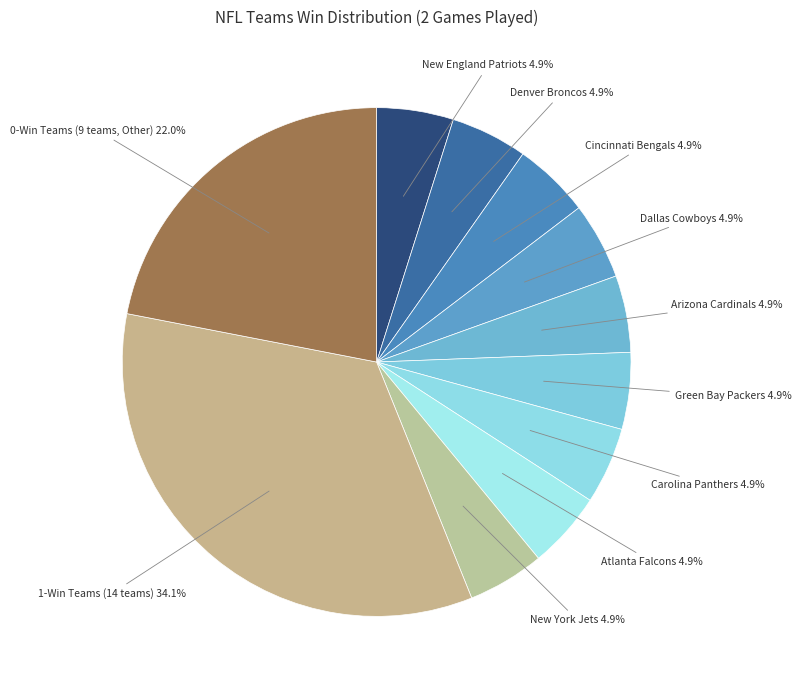

Does any single category account for the majority?

No